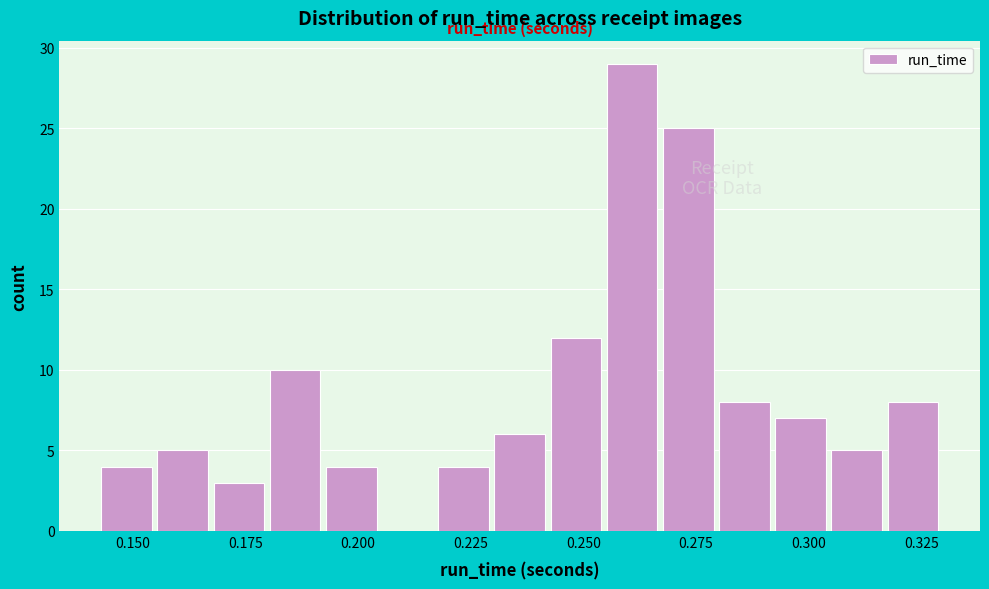

Read against the x-axis, roughly where is the centre of the tallest bar?

0.260